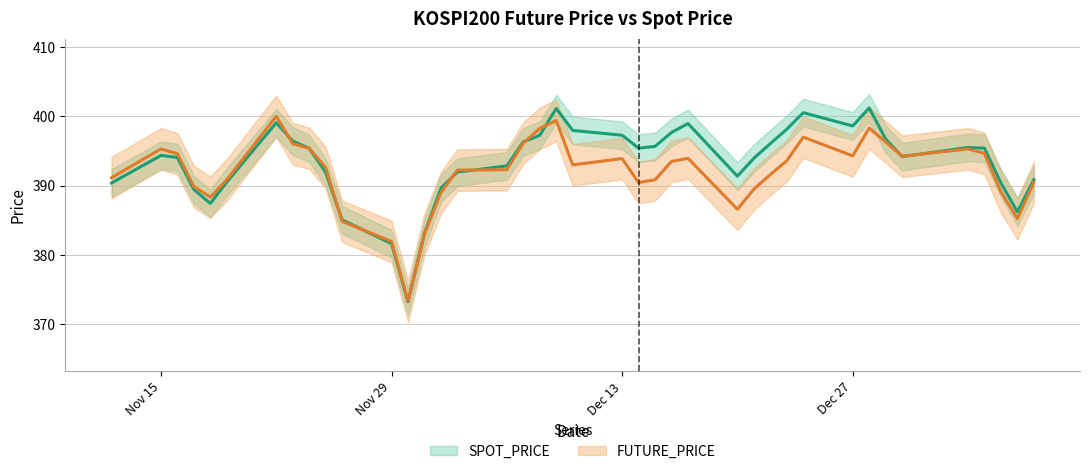

What is the difference between the highest and lowest values at 2021-11-12?

0.8